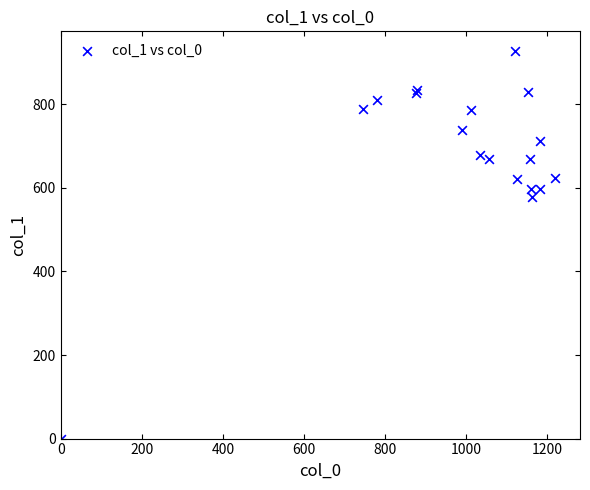

What Y value in the scatter plot is closest to 464?

577.1